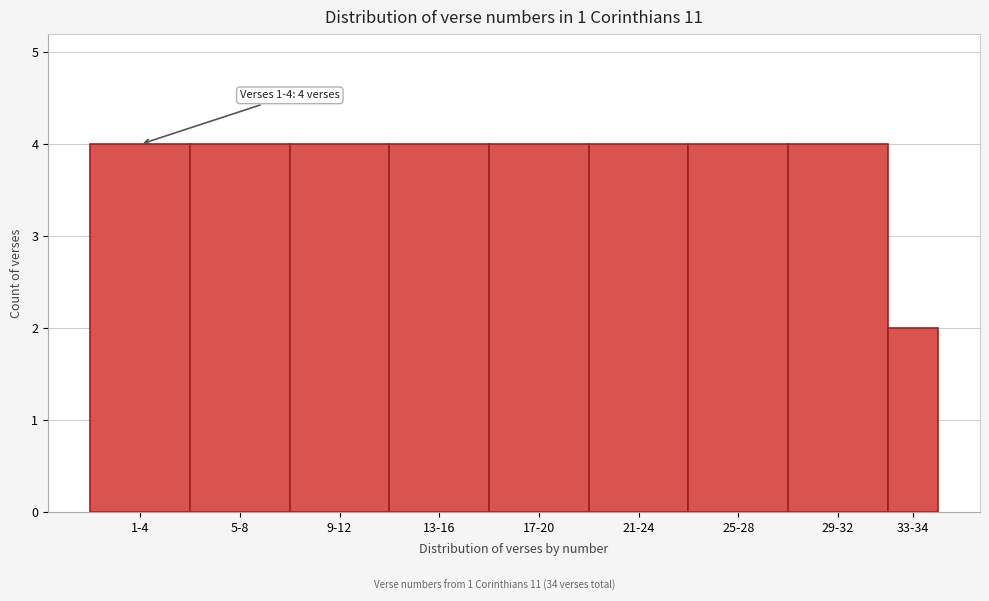

Reading left to right, what are all the values shown in this chart?

4	4	4	4	4	4	4	4	2